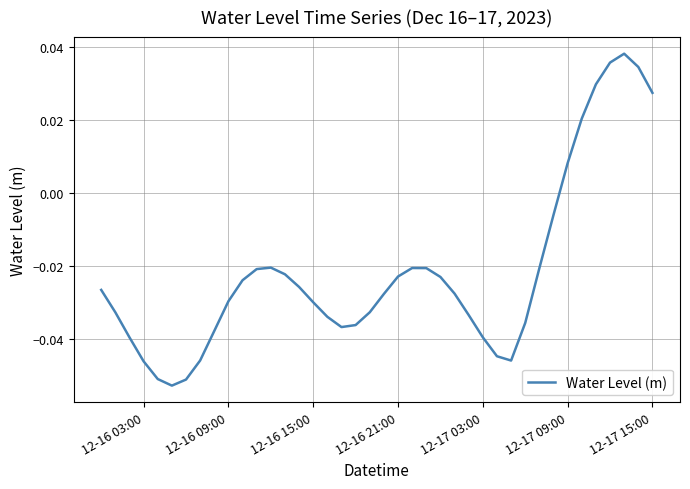

Is it true that the value at 12-17 03:00 is -0.1?

False